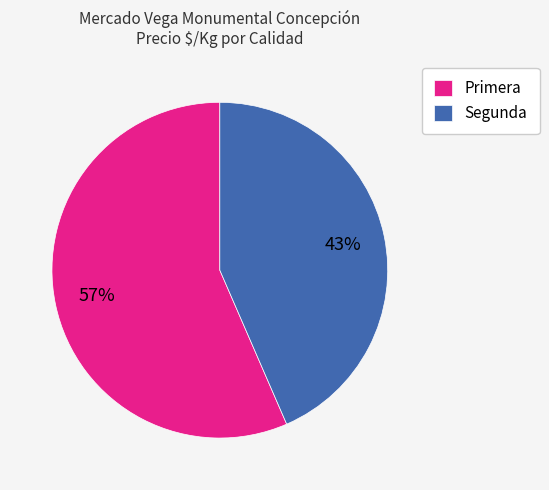

What is the smallest slice in the pie chart?

Segunda